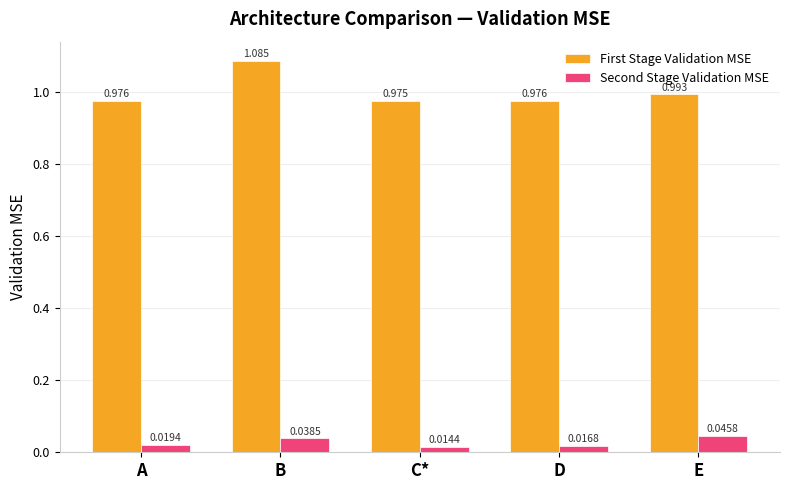

Is it true that First Stage Validation MSE equals 0.4 at D?

False